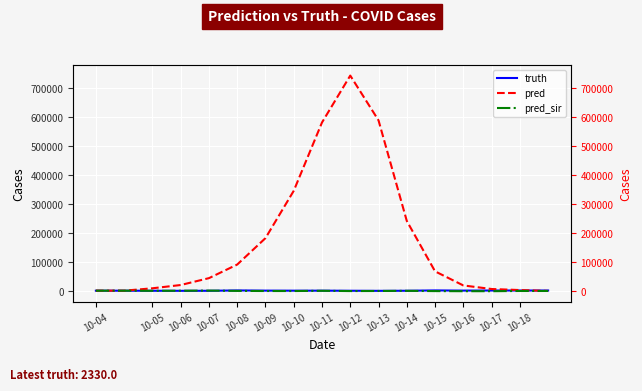

What is the difference between the maximum and minimum values in the truth series?

1421.0